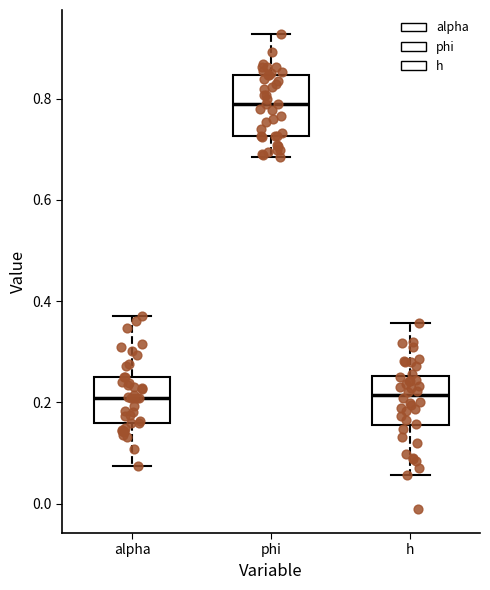

Where does the median line of the box for alpha sit on the y-axis? The values are not printed on the chart, so give them approximately, as read against the axis.

0.20